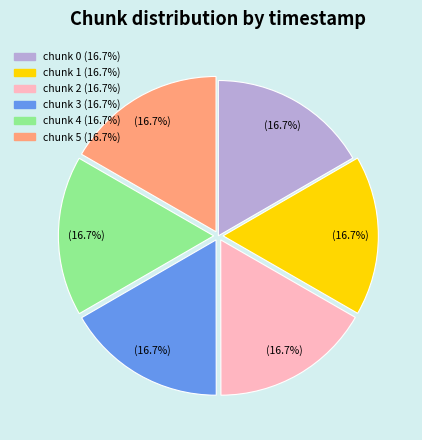

Does chunk 1 represent more than half of the total?

No